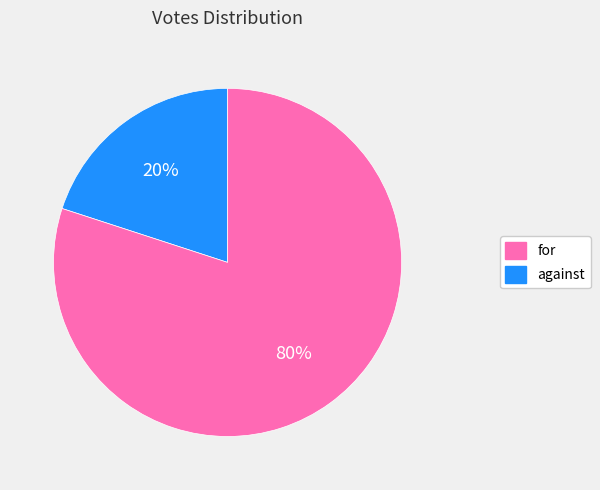

How many slices are in this pie chart?

2